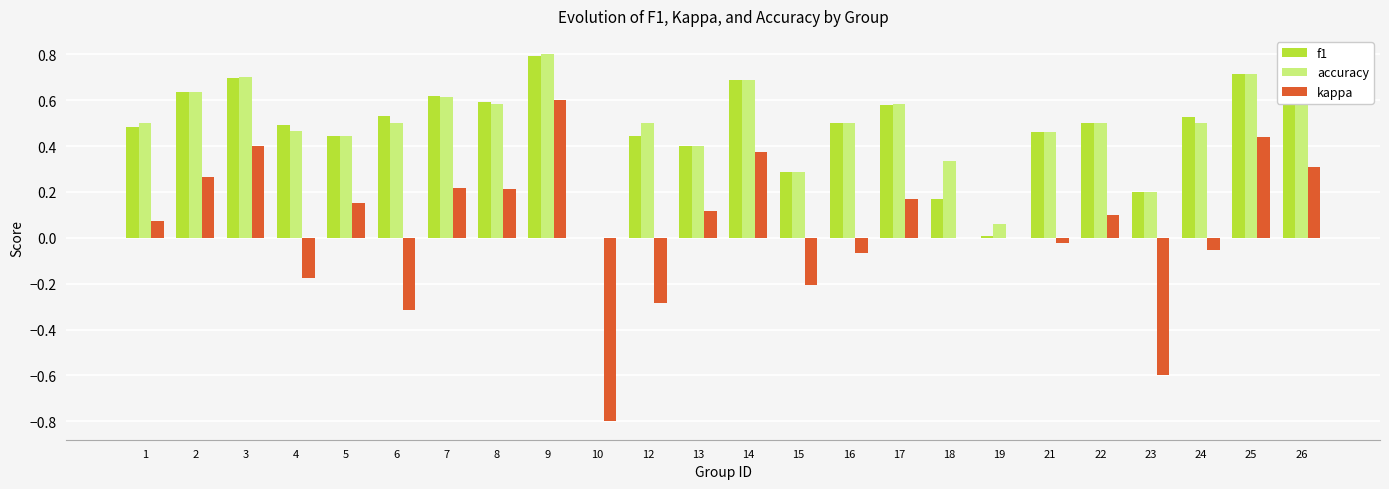

True or false: f1 has a value of 1.0 at 14.

False